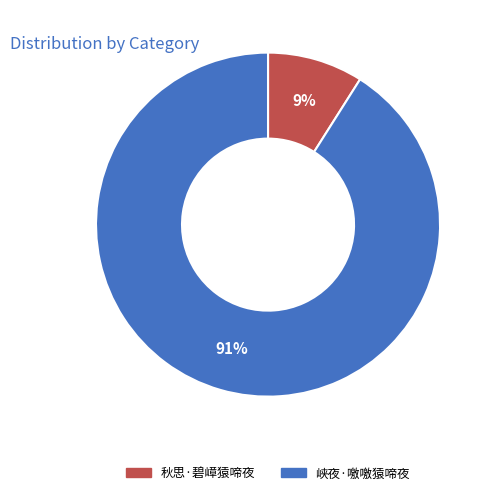

Combined, do 秋思·碧嶂猿啼夜 and 峡夜·噭噭猿啼夜 account for over 50%?

Yes